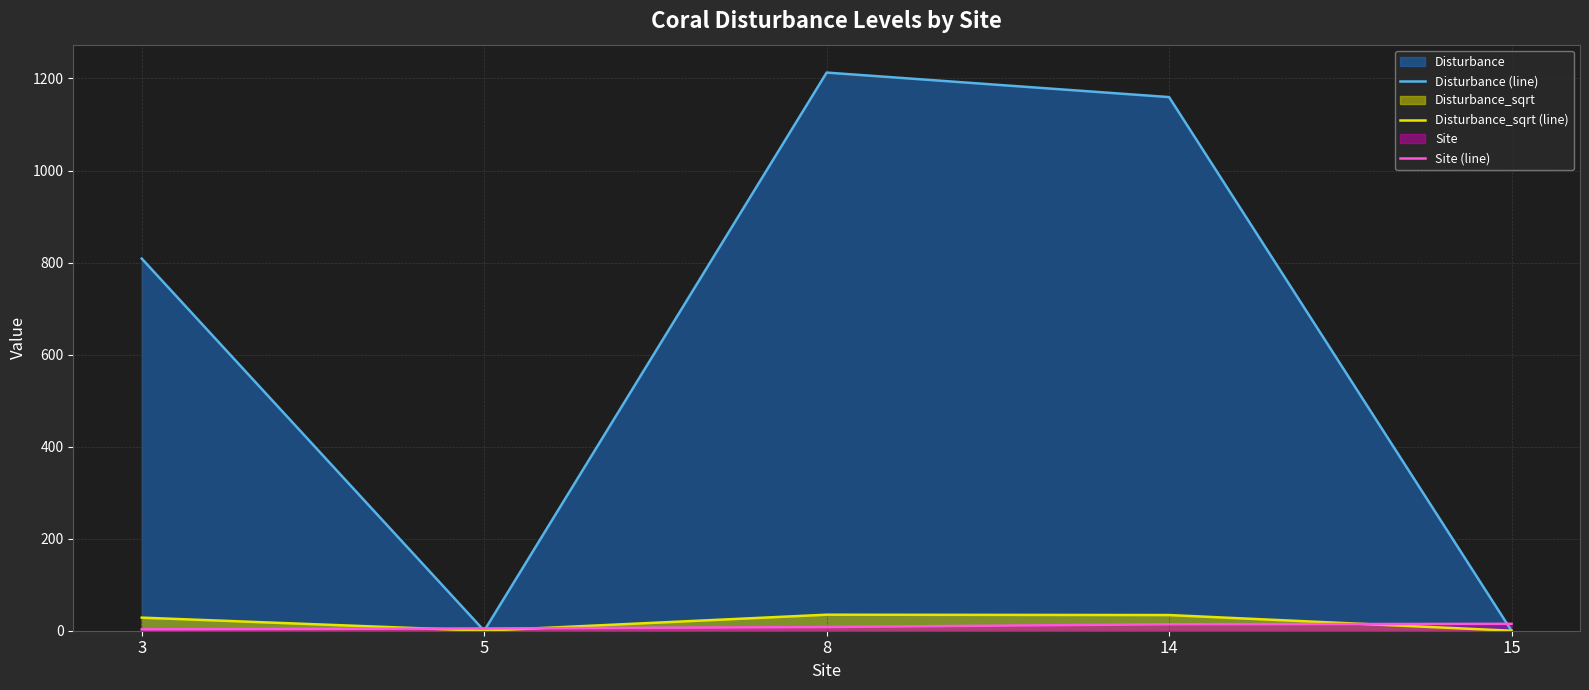

How many data points does each series have?

5